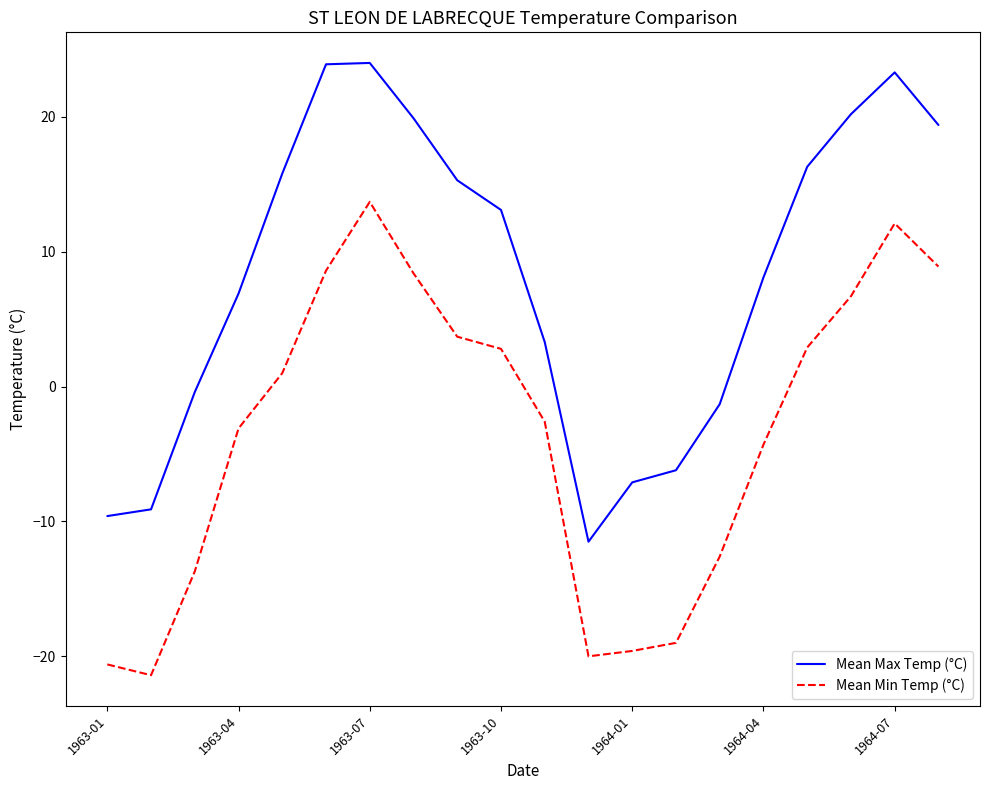

True or false: Mean Min Temp (°C) and Mean Max Temp (°C) intersect in this chart.

False